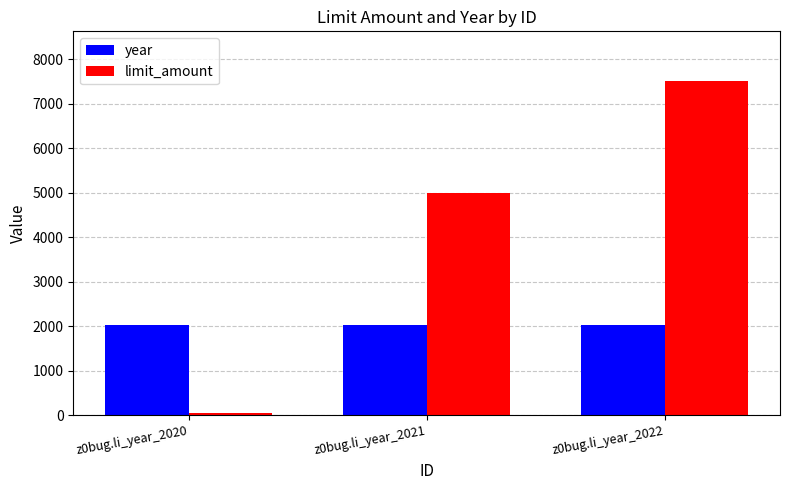

Which series changed the most between z0bug.li_year_2021 and z0bug.li_year_2022?

limit_amount